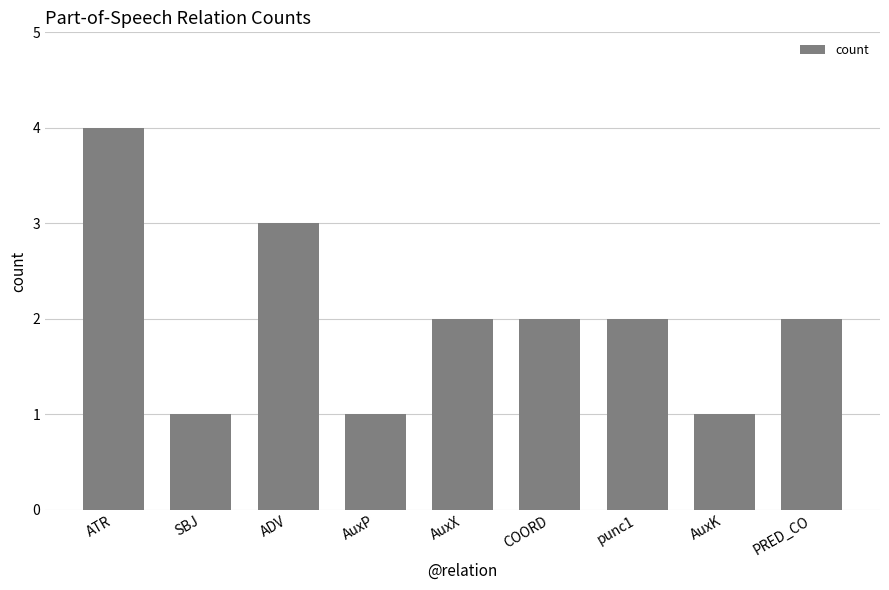

What is the value of the 2nd bar from the left?

1